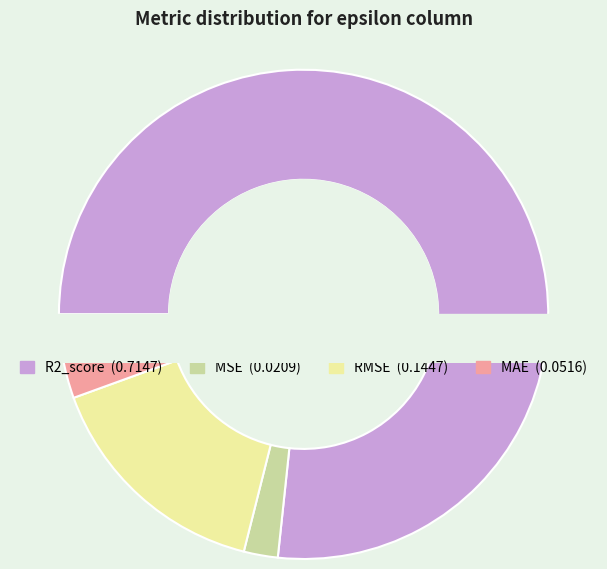

Rank the categories by value from lowest to highest.

MSE, MAE, RMSE, R2_score